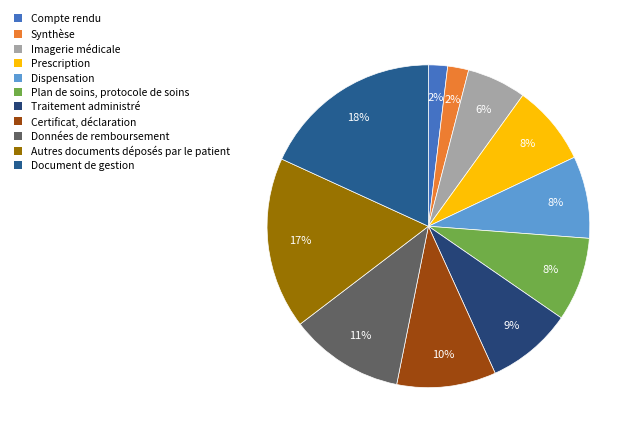

To the nearest percent, what percentage of the pie is Imagerie médicale?

6%